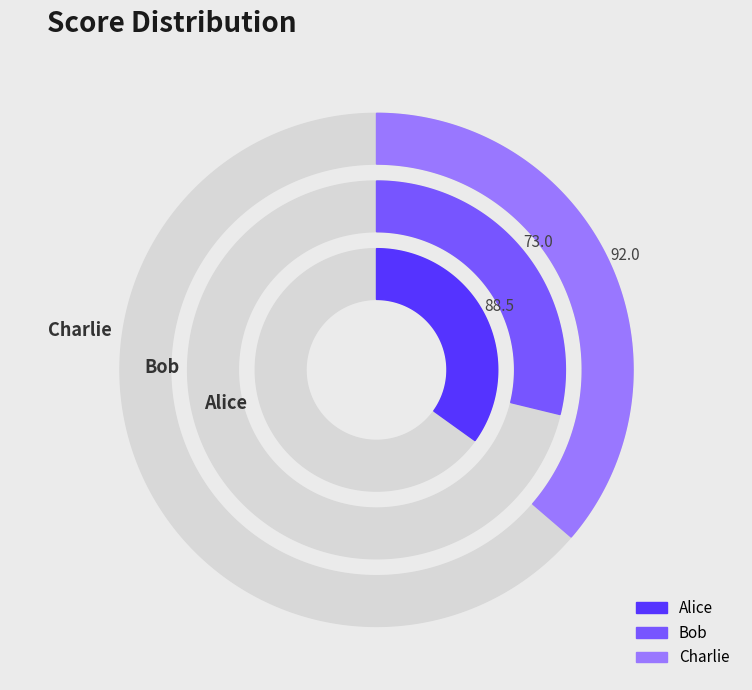

Count the number of slices in the pie.

3